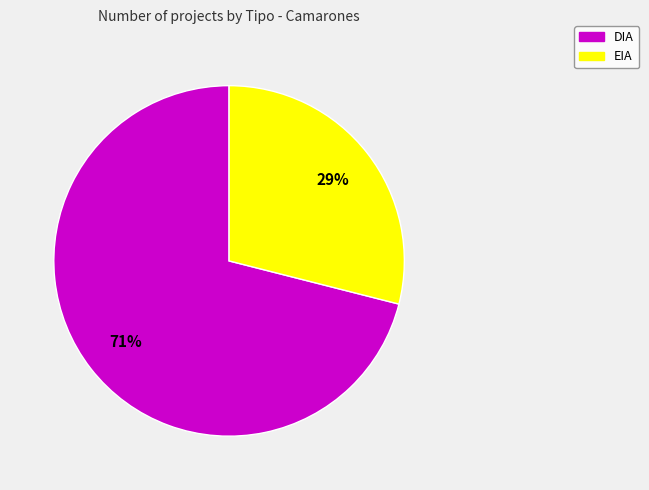

To the nearest percent, what percentage of the pie is EIA?

29%